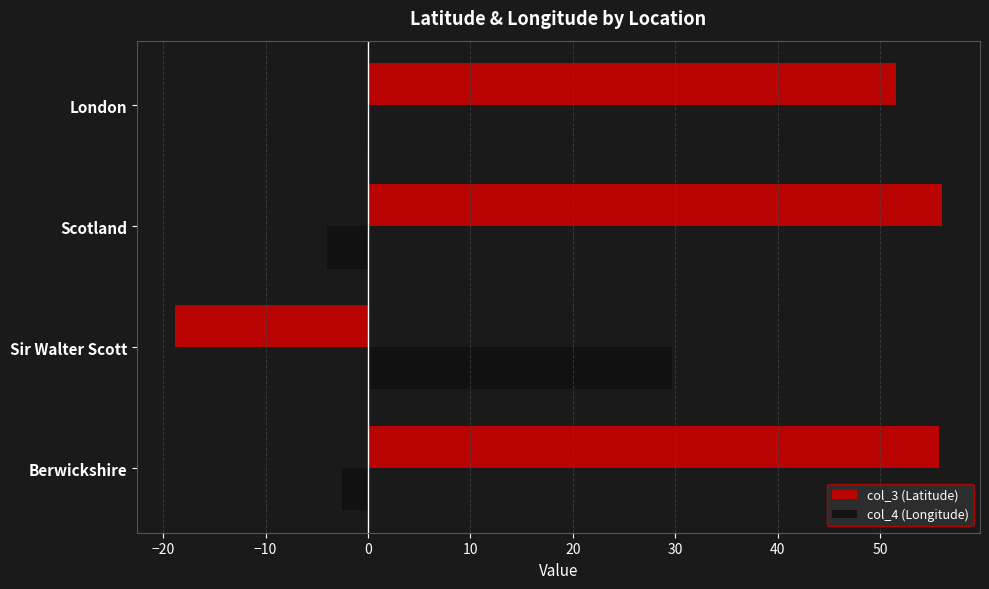

Which series changed the most between Sir Walter Scott and Scotland?

col_3 (Latitude)